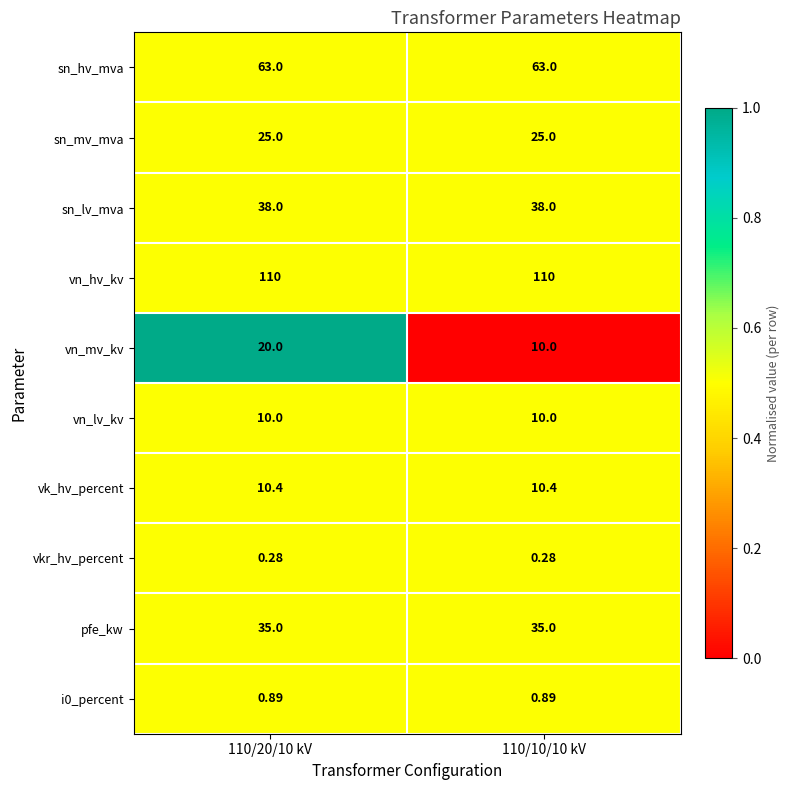

What is the difference between the highest and lowest values at 110/10/10 kV?

109.7